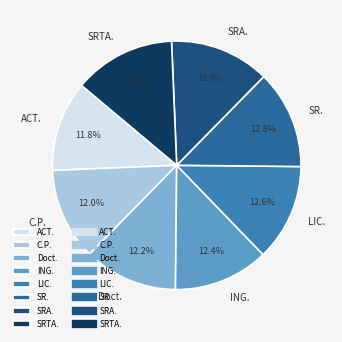

What is the ratio of the value at LIC. to the value at SRTA.?

1.0